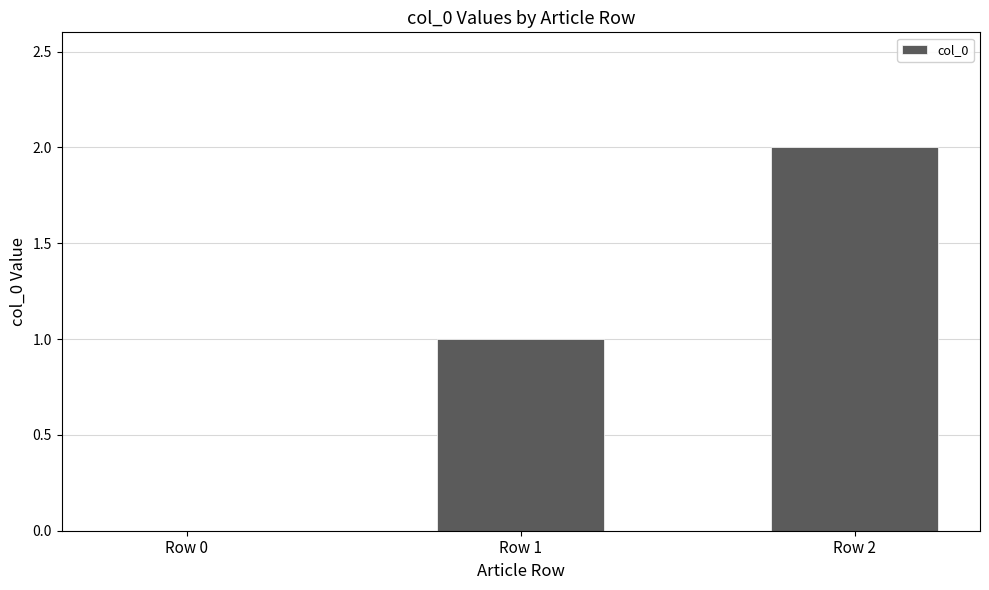

Count the number of categories in the chart.

3